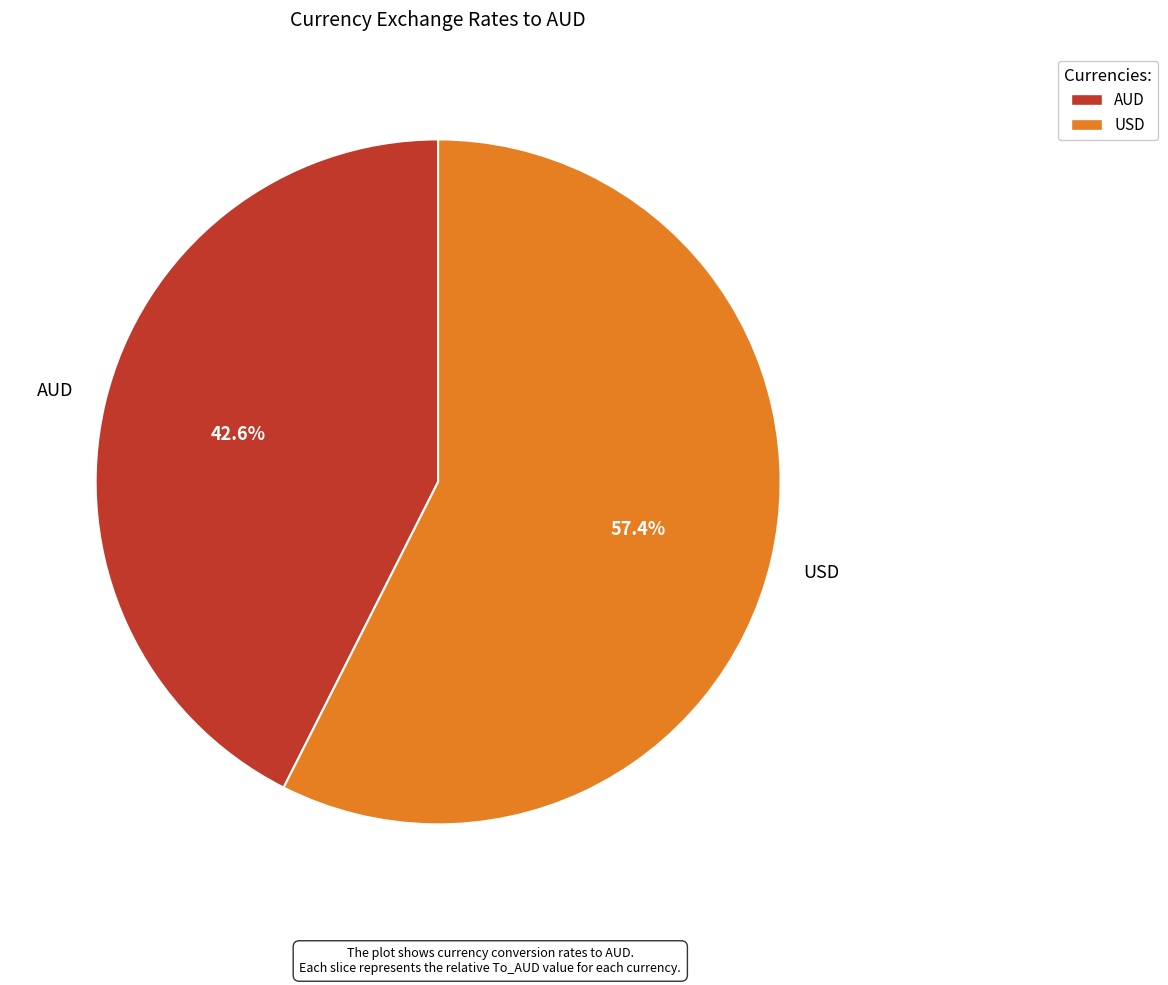

How many slices are in this pie chart?

2